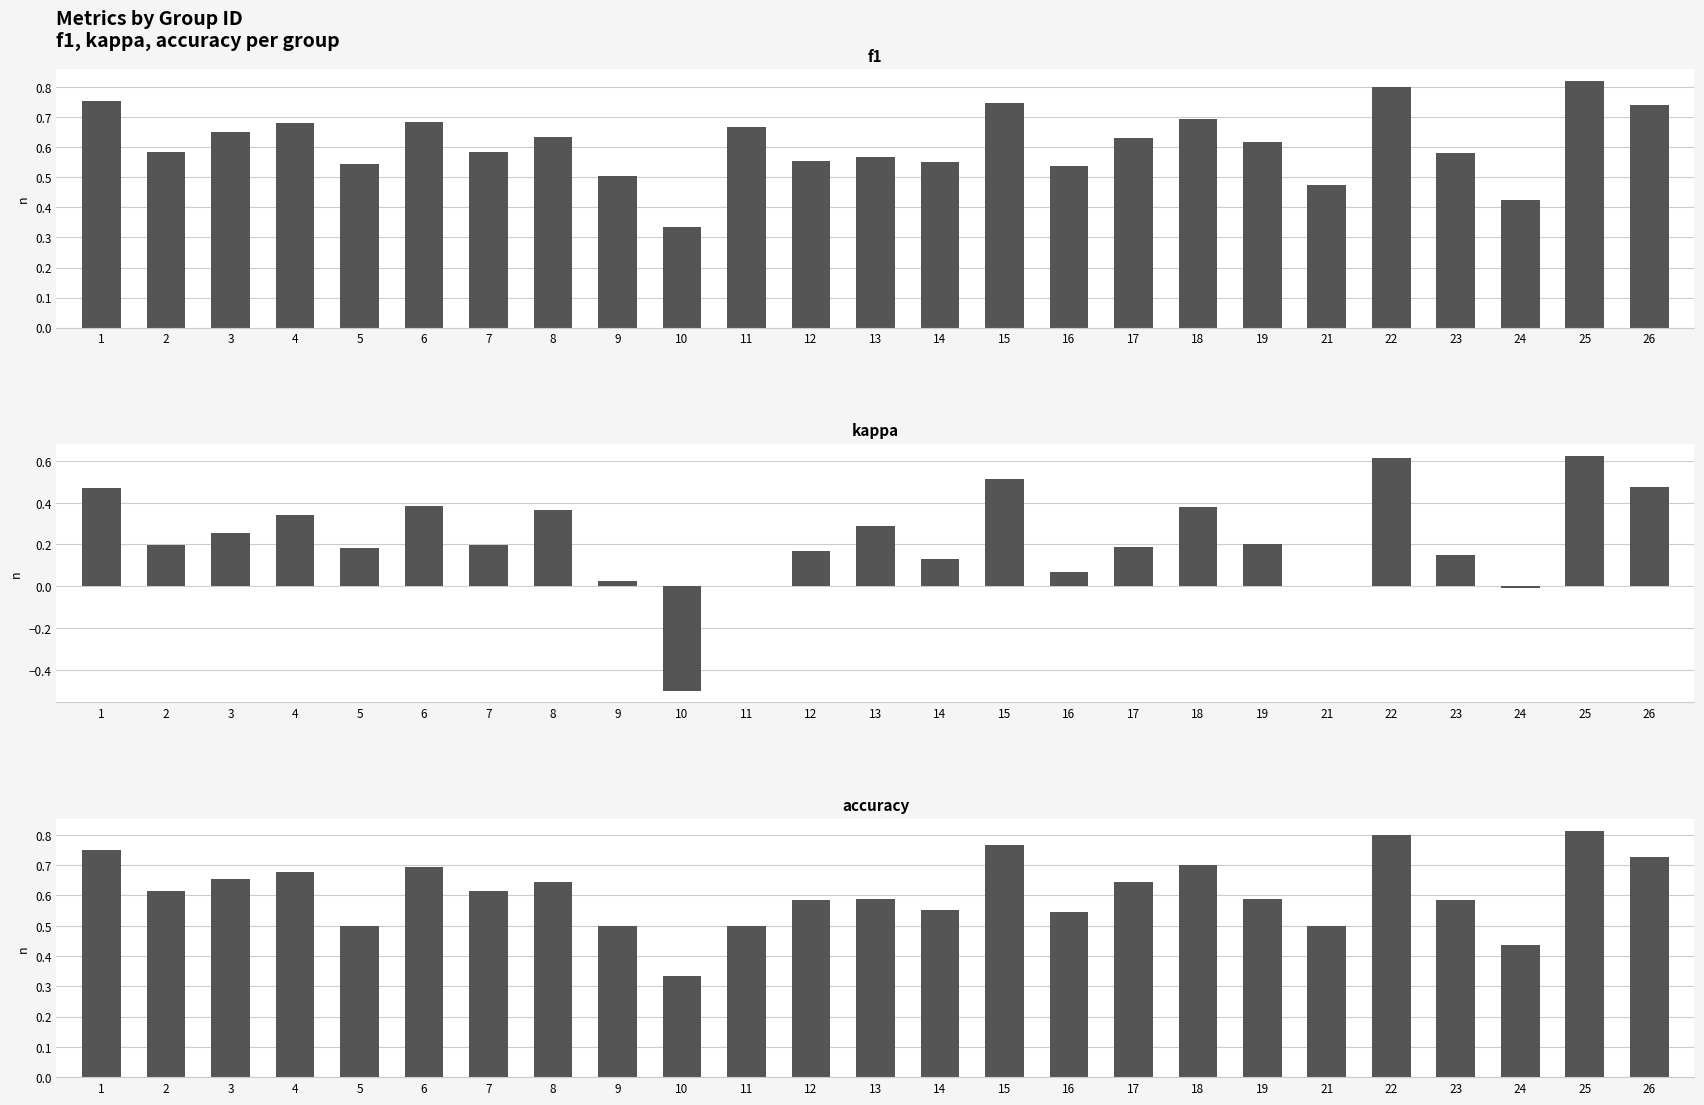

Are the bars grouped side by side (vs. stacked)?

Yes